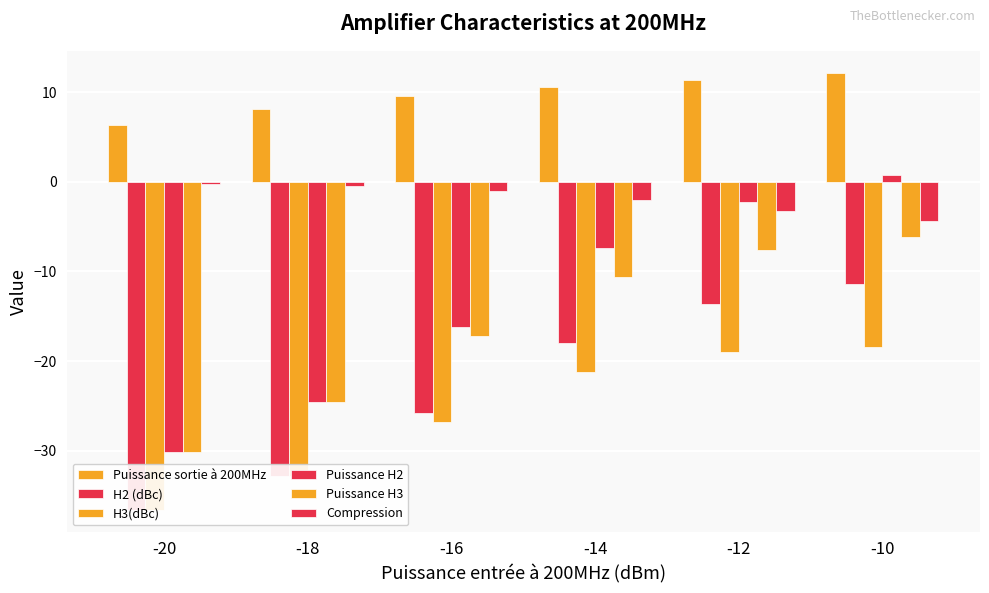

At how many categories does at least one series exceed -3?

6